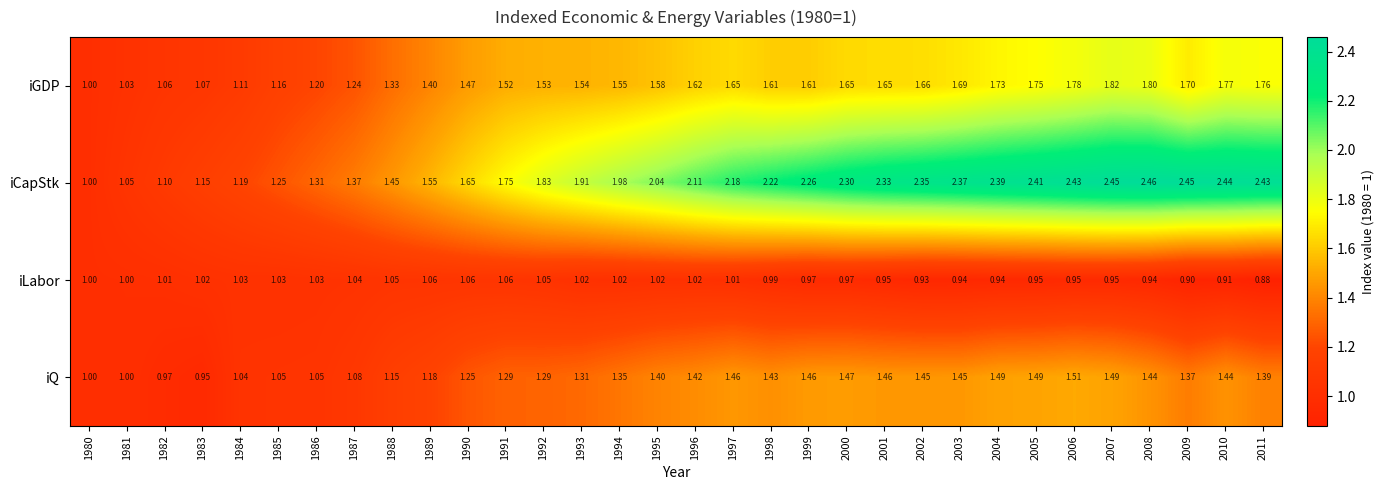

Which series has the largest total across all categories?

iCapStk